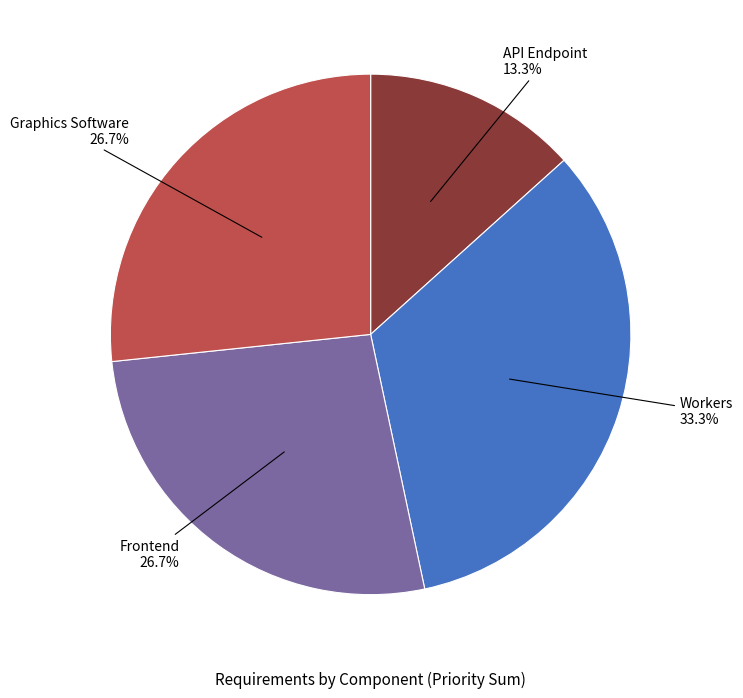

What portion of the pie excludes Frontend?

73.3%